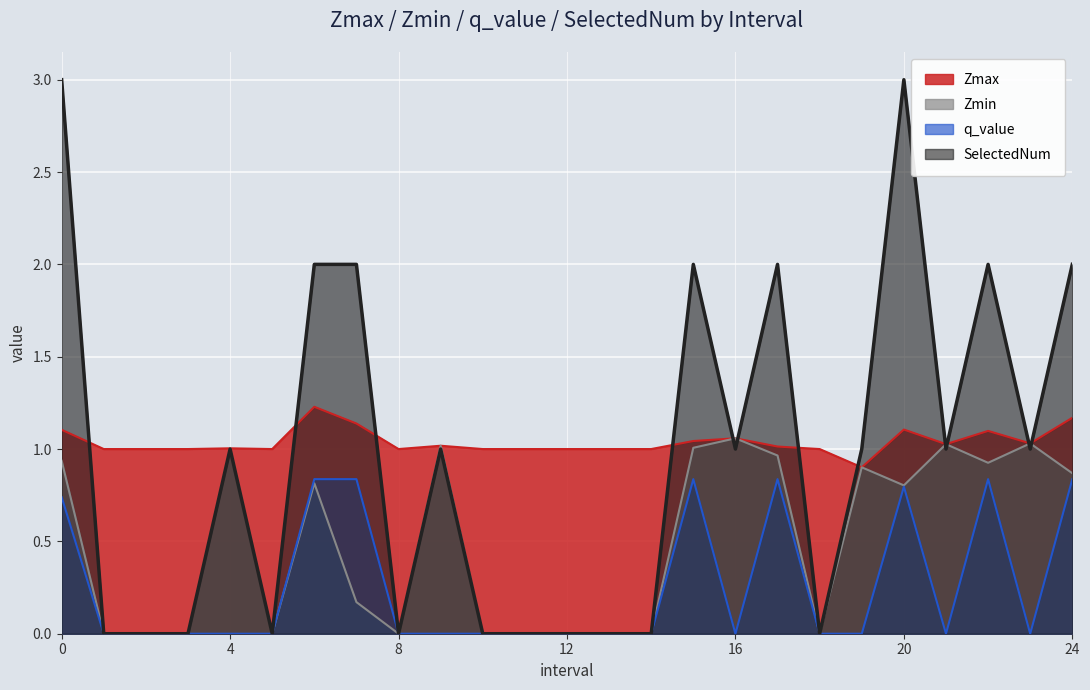

Reading right to left, extract all data points from this chart.

Zmax: 1.2	1.0	1.1	1.0	1.1	0.9	1.0	1.0	1.1	1.0	1.0	1.0	1.0	1.0	1.0	1.0	1.0	1.1	1.2	1.0	1.0	1.0	1.0	1.0	1.1
Zmin: 0.9	1.0	0.9	1.0	0.8	0.9	0.0	1.0	1.1	1.0	0.0	0.0	0.0	0.0	0.0	1.0	0.0	0.2	0.8	0.0	1.0	0.0	0.0	0.0	0.9
q_value: 0.8	0.0	0.8	0.0	0.8	0.0	0.0	0.8	0.0	0.8	0.0	0.0	0.0	0.0	0.0	0.0	0.0	0.8	0.8	0.0	0.0	0.0	0.0	0.0	0.7
SelectedNum: 2.0	1.0	2.0	1.0	3.0	1.0	0.0	2.0	1.0	2.0	0.0	0.0	0.0	0.0	0.0	1.0	0.0	2.0	2.0	0.0	1.0	0.0	0.0	0.0	3.0